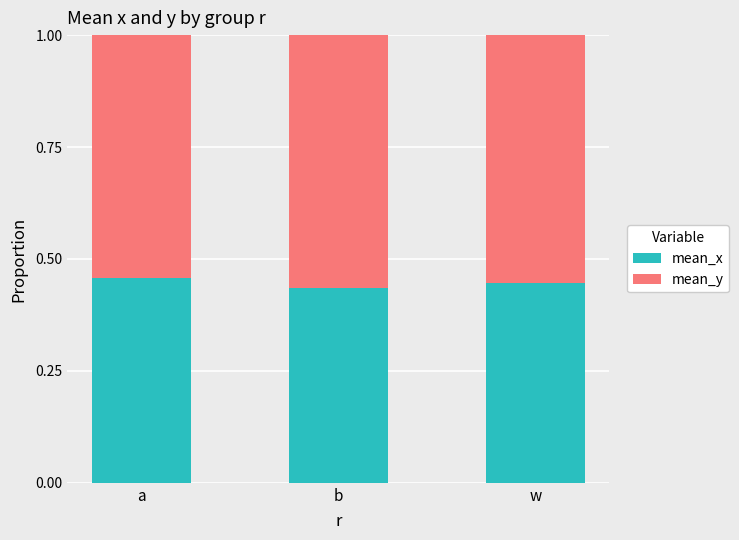

Count the mean_x values in the range 0 to 1.

3